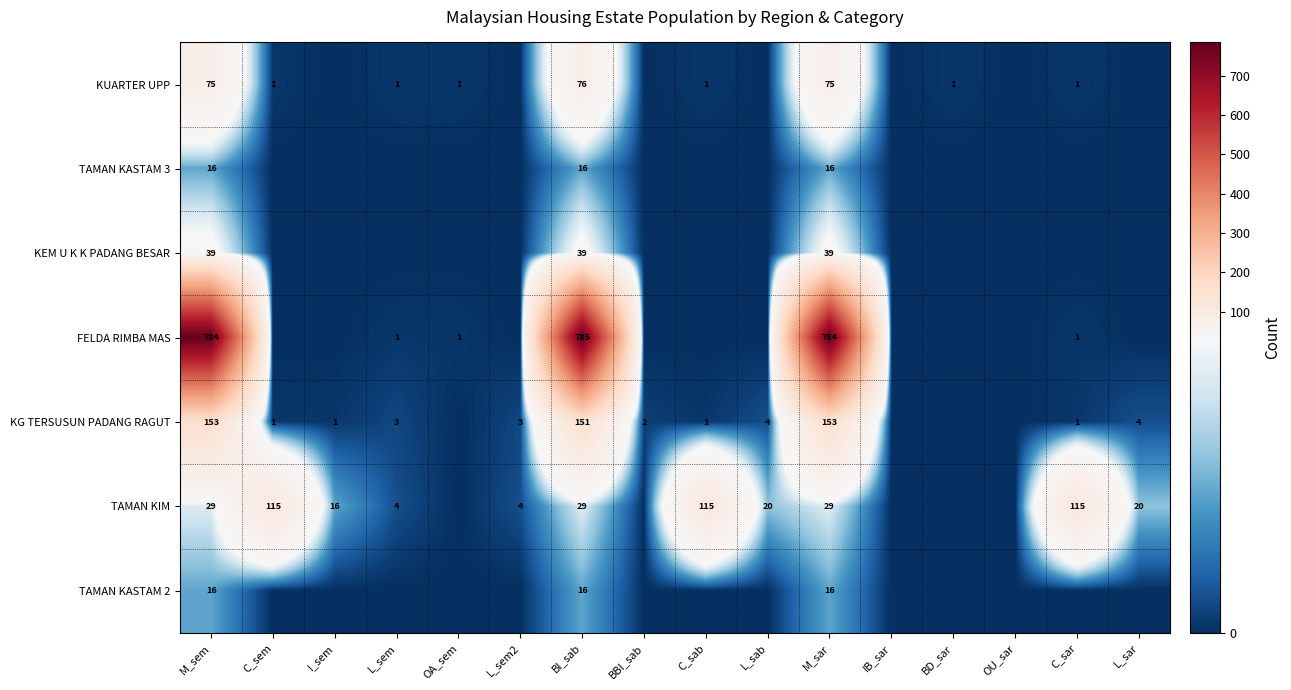

What is the sum of the KG TERSUSUN PADANG RAGUT values at I_sem and BI_sab?

152